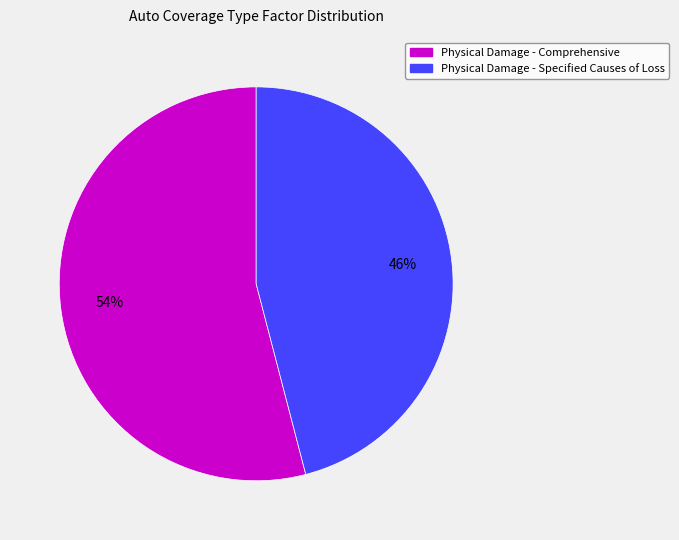

How many slices are in this pie chart?

2